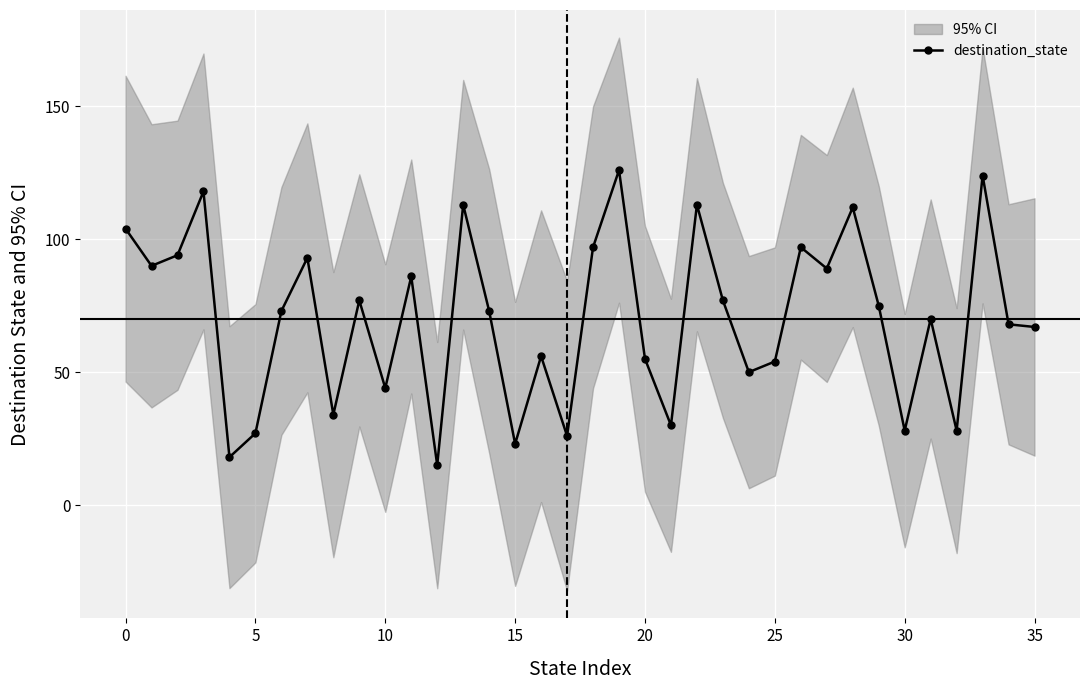

The value at 15 is 32. True or false?

False